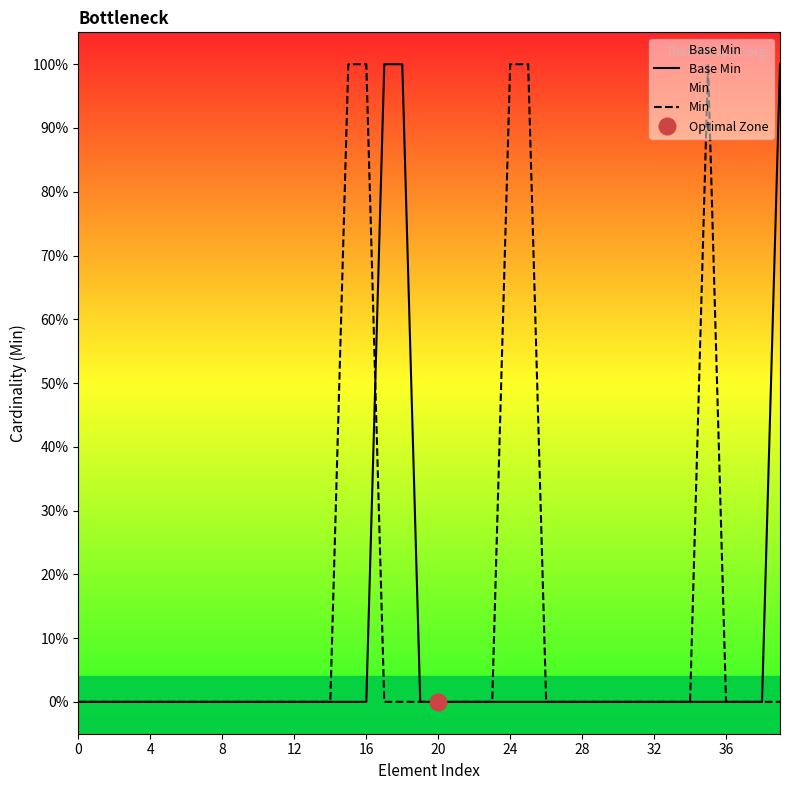

Which has a higher value, 20 or 8?

20